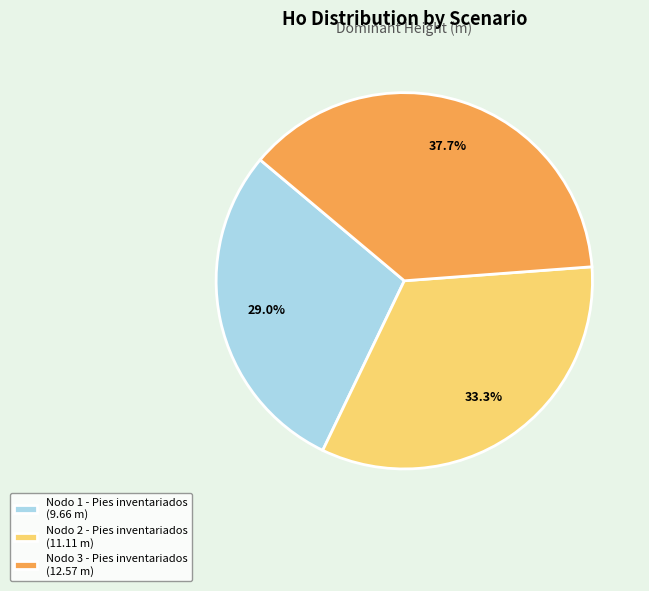

Combined, do Nodo 1 - Pies inventariados and Nodo 2 - Pies inventariados account for over 50%?

Yes